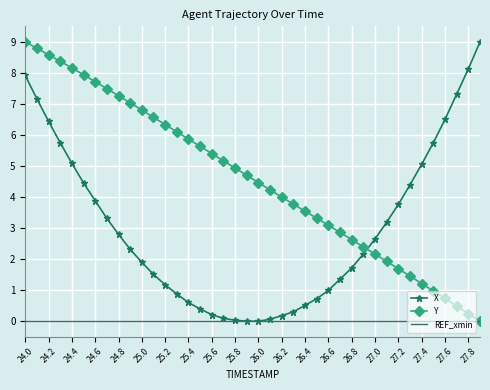

What is the maximum value shown in the chart?

9.0